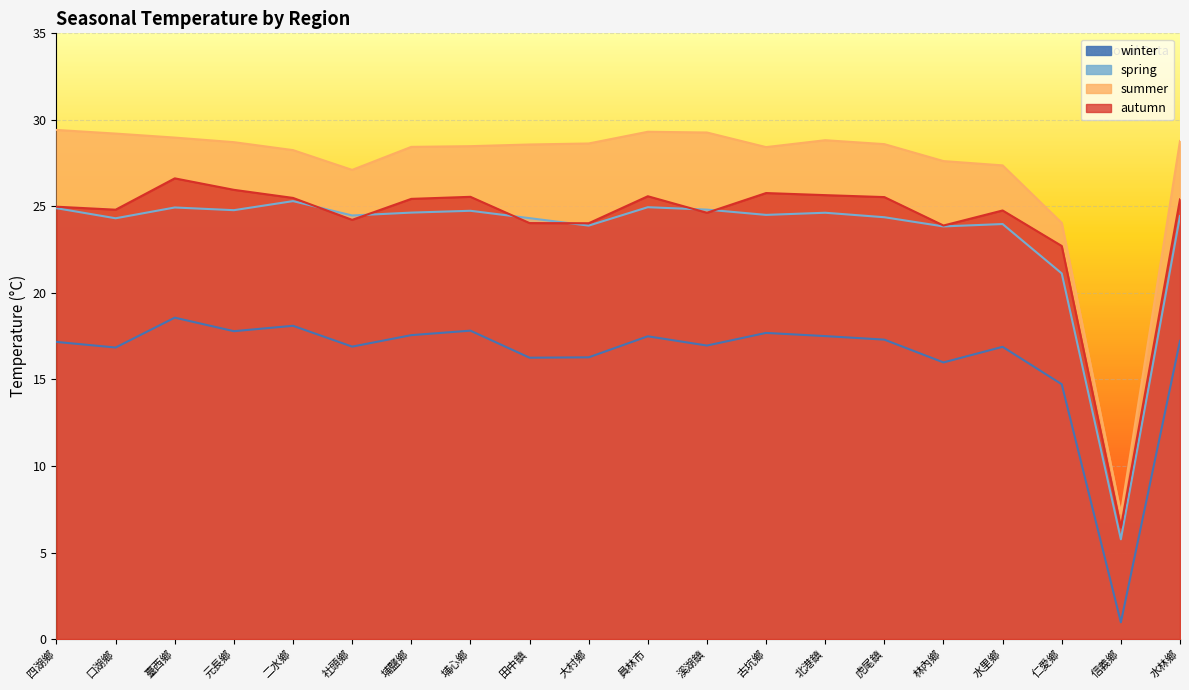

What is the maximum value shown in the chart?

29.4